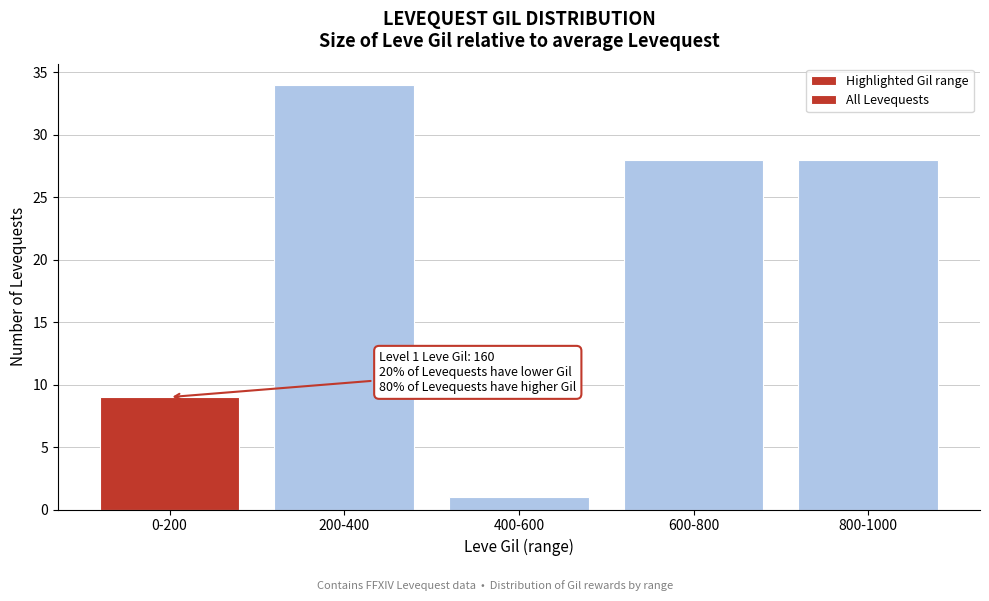

Reading right to left, what are all the values shown in this chart?

800-1000=28	600-800=28	400-600=1	200-400=34	0-200=9